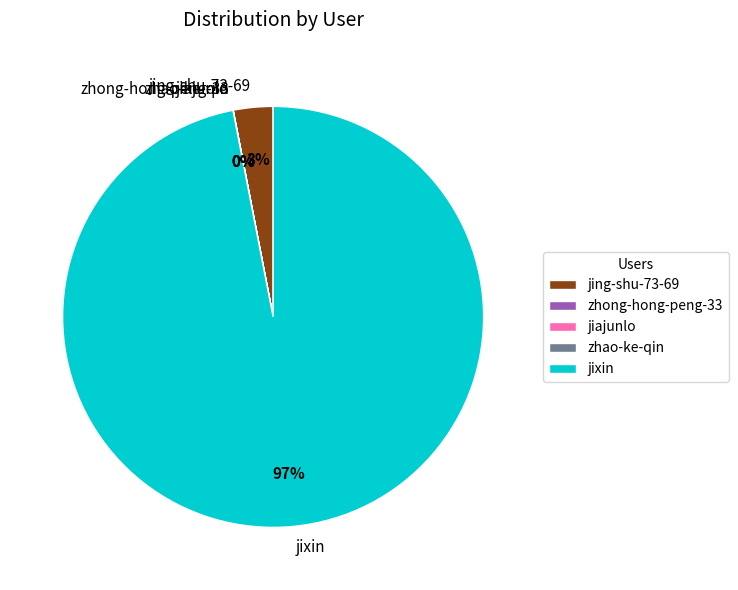

Which category has the biggest portion of the pie?

jixin